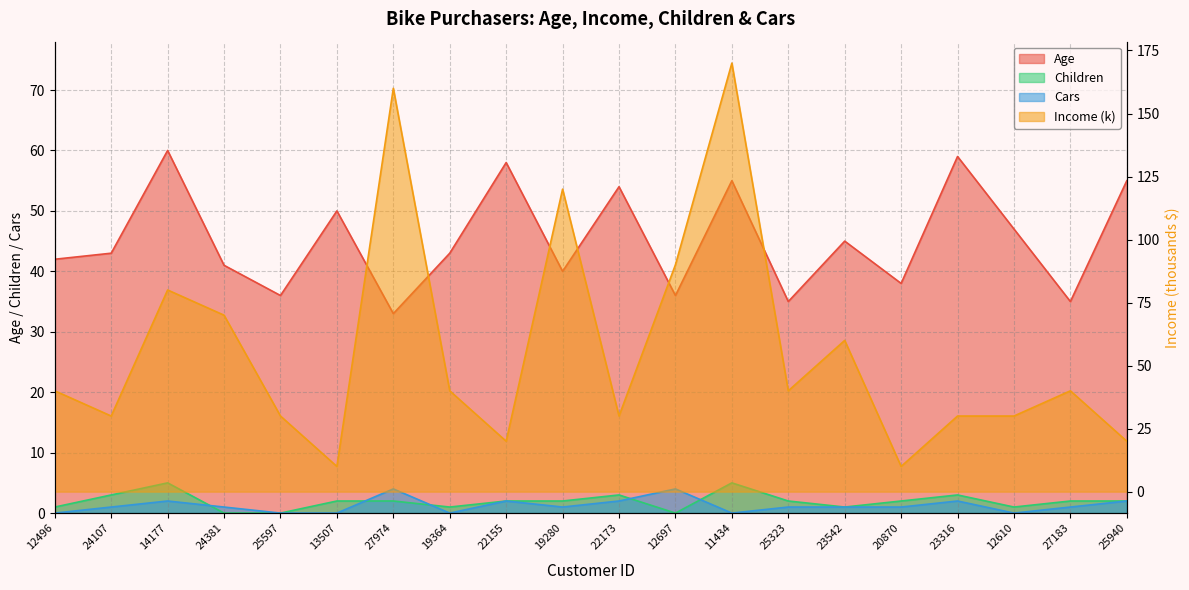

Reading left to right, what are all the values shown in this chart?

Age: 42	43	60	41	36	50	33	43	58	40	54	36	55	35	45	38	59	47	35	55
Income: 40	30	80	70	30	10	160	40	20	120	30	90	170	40	60	10	30	30	40	20
Children: 1	3	5	0	0	2	2	1	2	2	3	0	5	2	1	2	3	1	2	2
Cars: 0	1	2	1	0	0	4	0	2	1	2	4	0	1	1	1	2	0	1	2